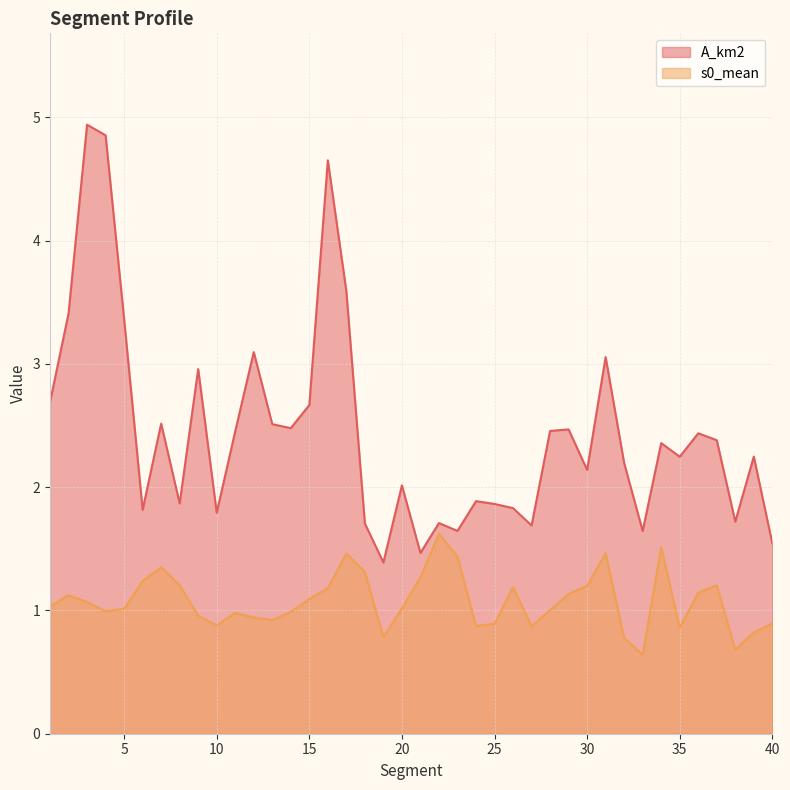

True or false: A_km2 and s0_mean intersect in this chart.

False